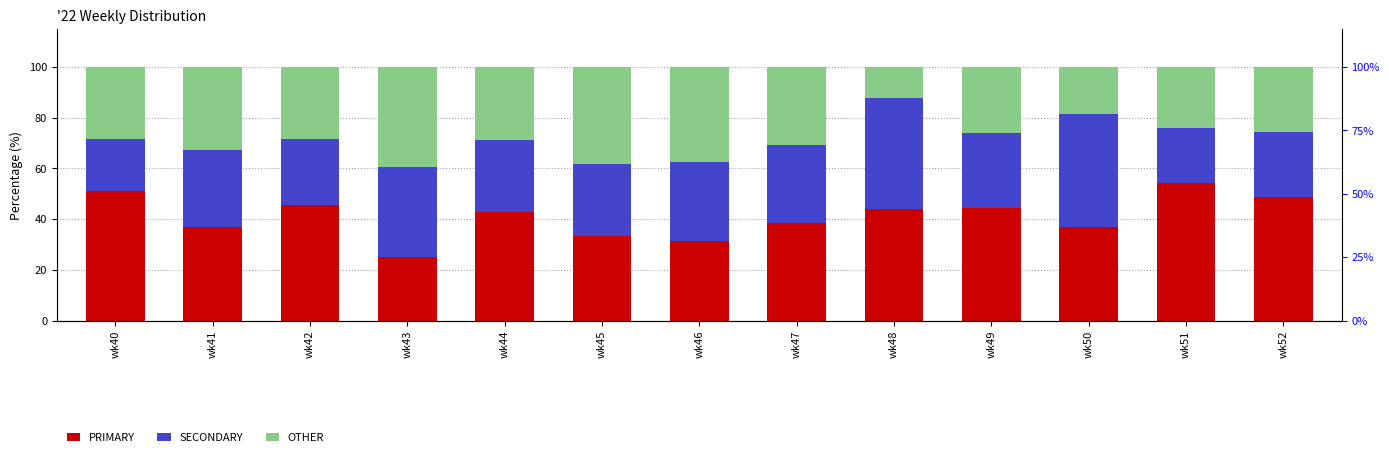

Where does the SECONDARY series first go above 29?

wk41